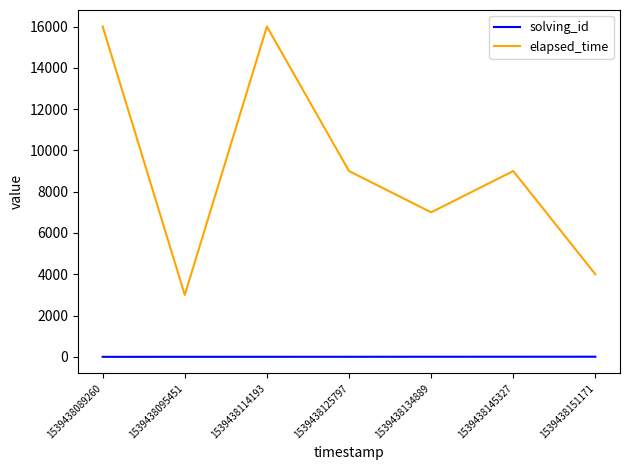

At how many categories does at least one series exceed 15388?

2